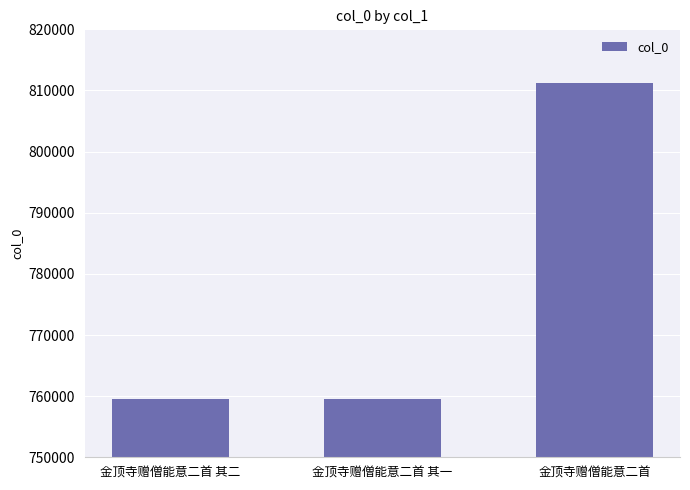

What is the label of the 3rd bar from the right?

金顶寺赠僧能意二首 其二